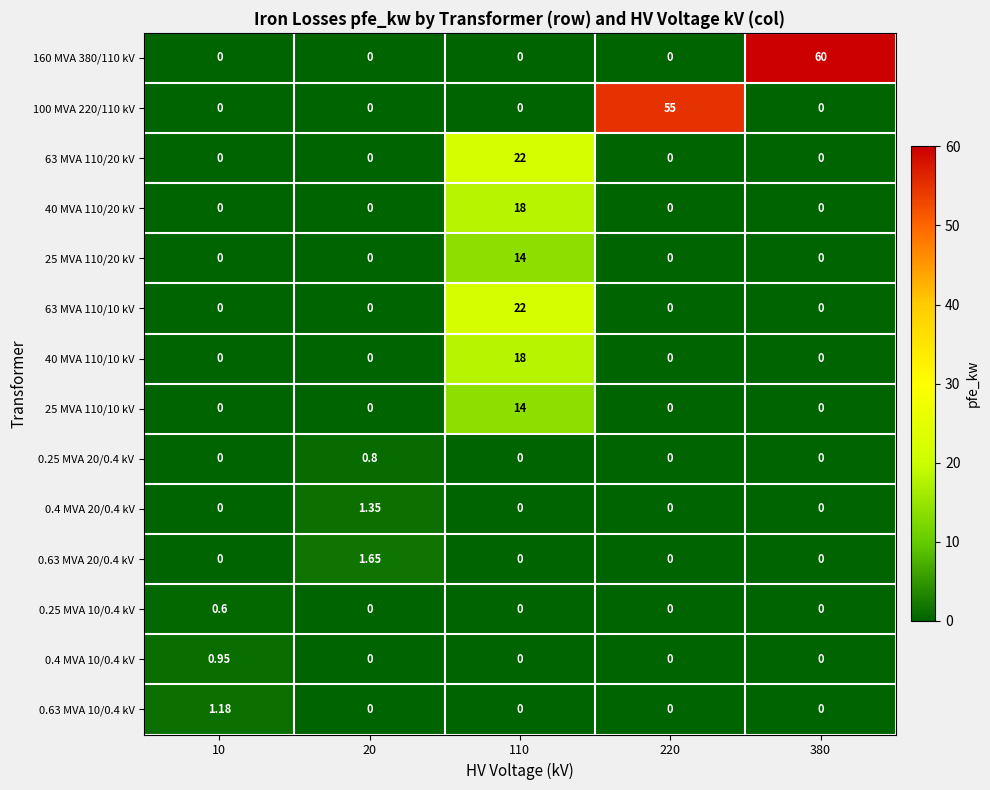

What is the difference between the highest and lowest values at 20?

1.6